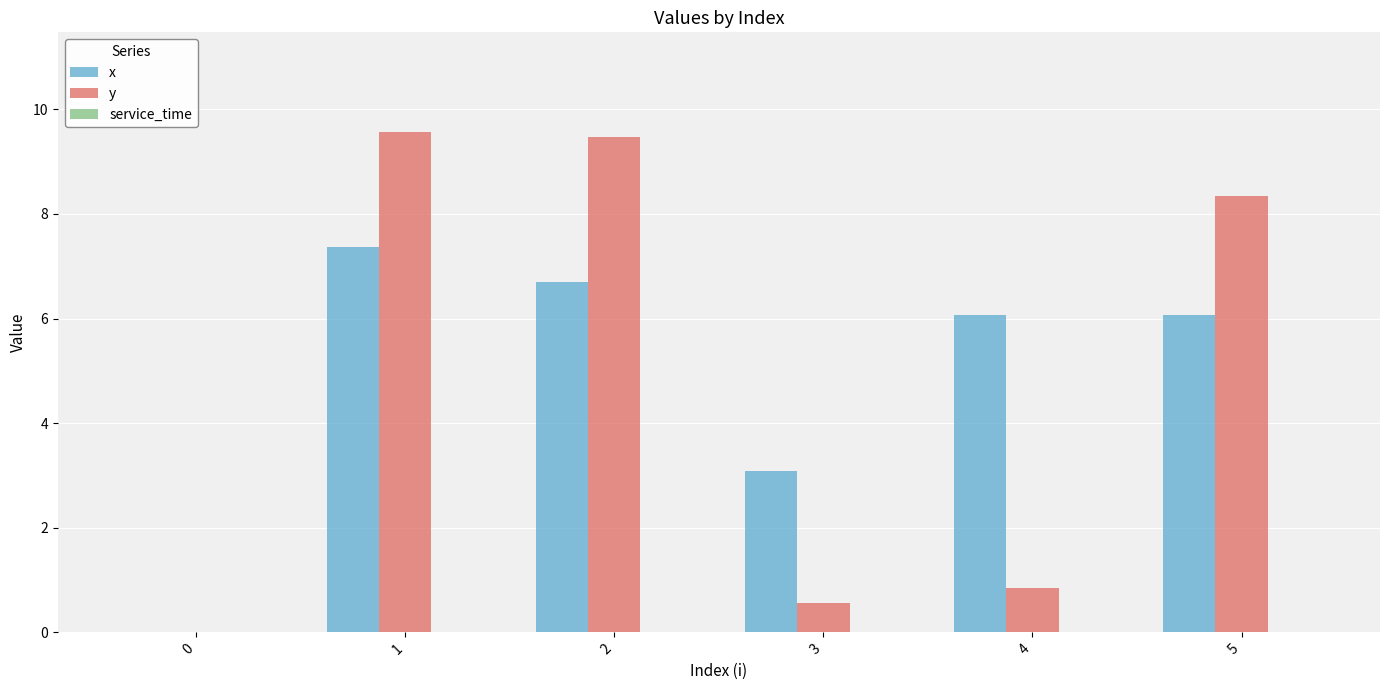

How many groups of bars are there?

6